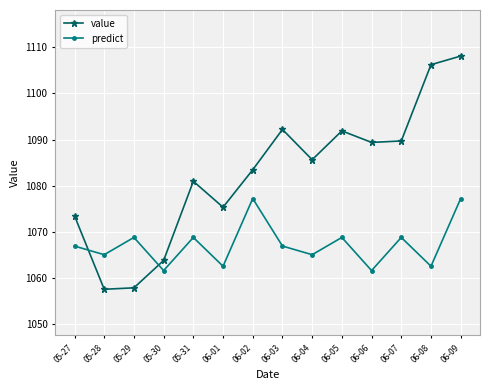

What is the difference between the second highest and second lowest values in the predict series?

15.6